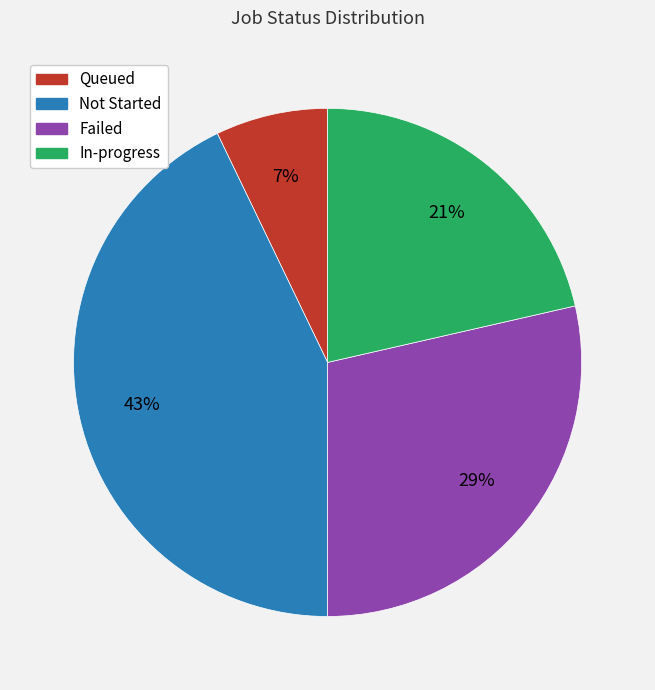

Count the number of slices in the pie.

4